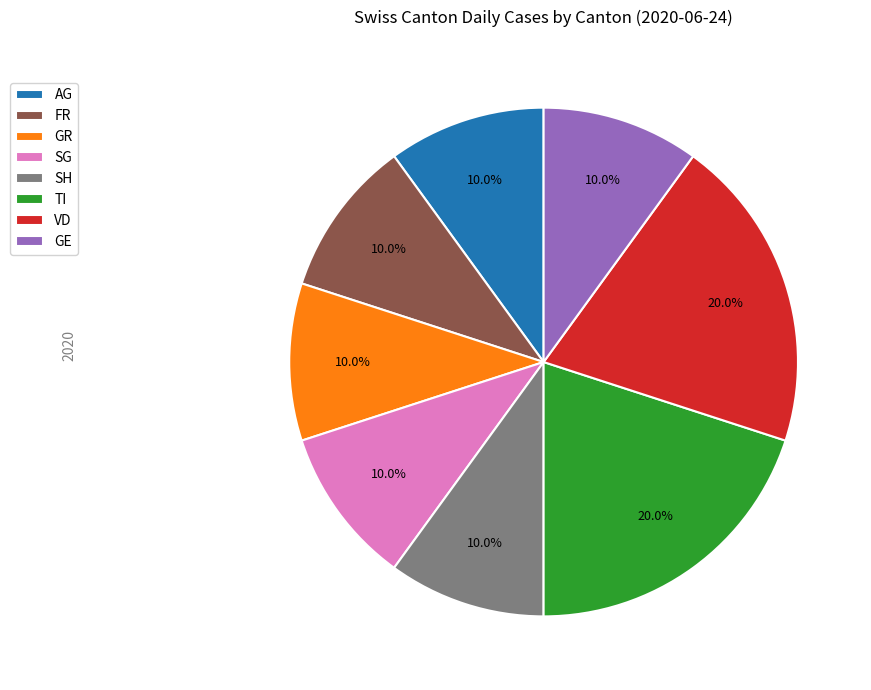

To the nearest percent, what percentage of the pie is AG?

10%